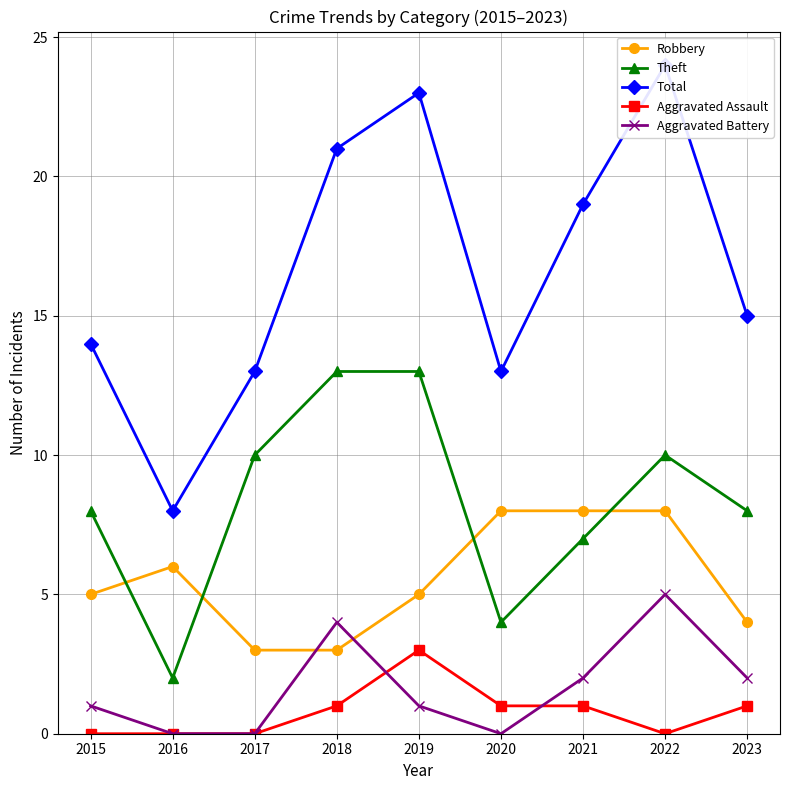

Count the number of data series in this chart.

5